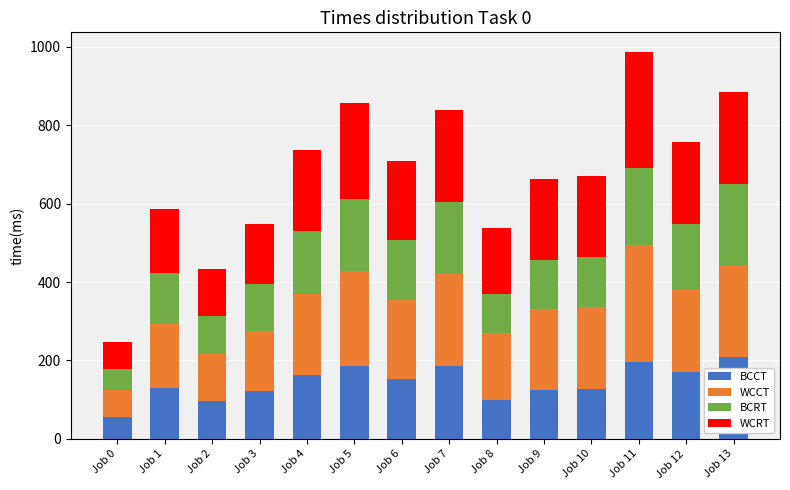

True or false: BCCT has a value of 55 at Job 0.

True